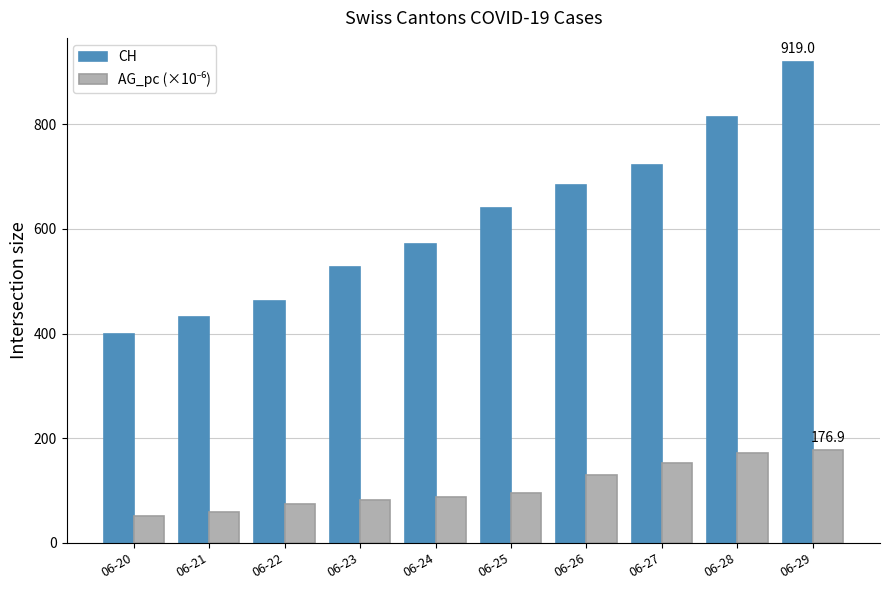

Is it true that CH equals 640.0 at 06-25?

True